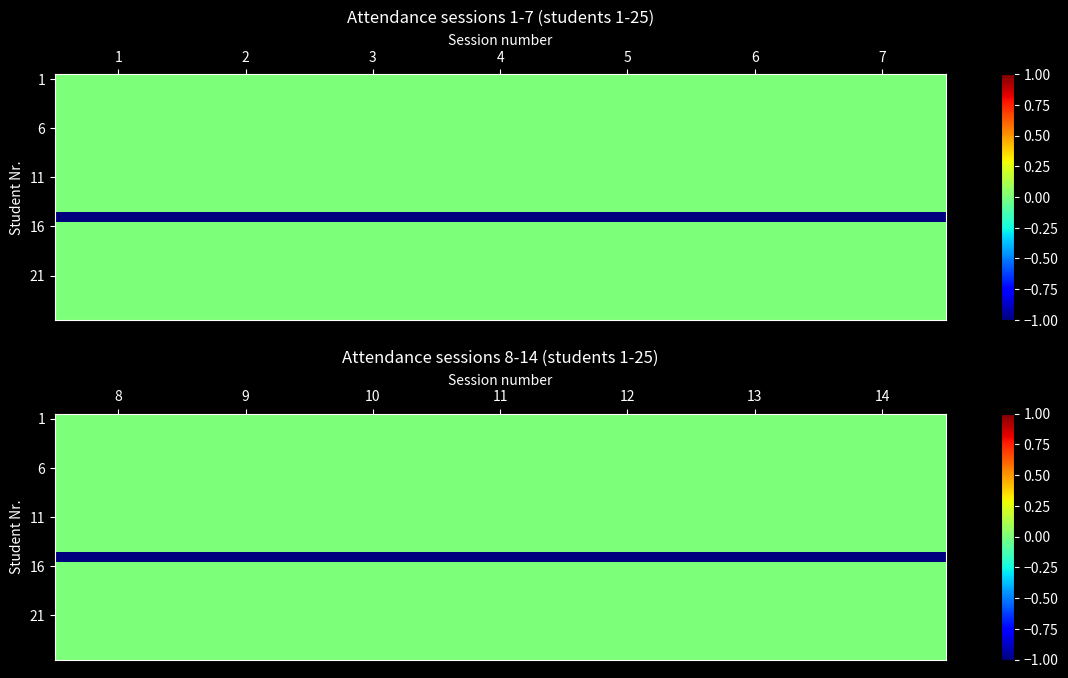

Which has a higher value, 4 or 3?

4